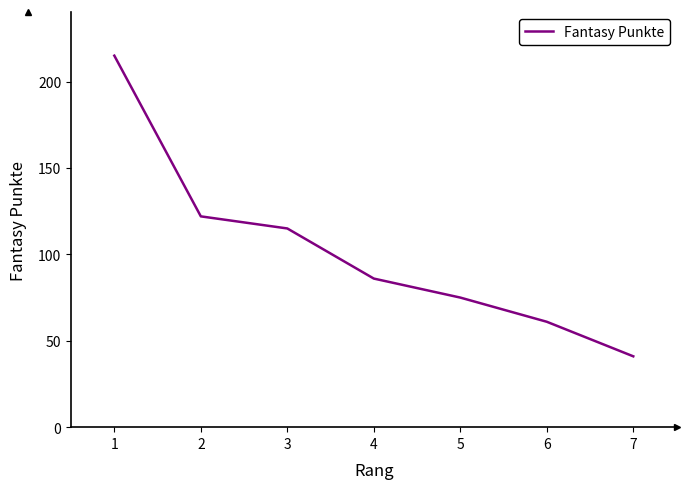

What is the sum of the values at 7 and 5?

116